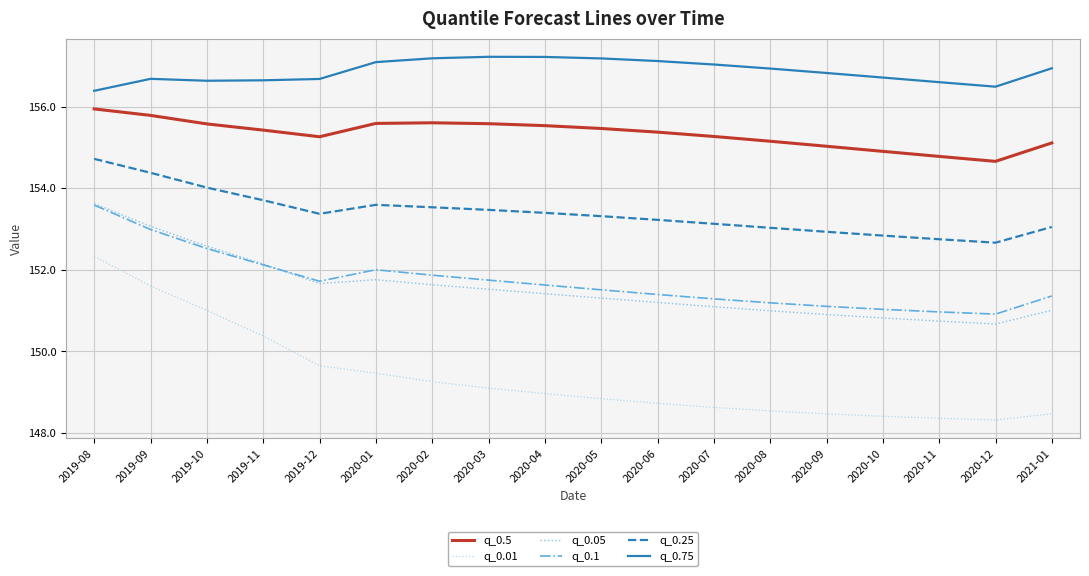

What are all the series names shown in the legend?

q_0.5, q_0.01, q_0.05, q_0.1, q_0.25, q_0.75